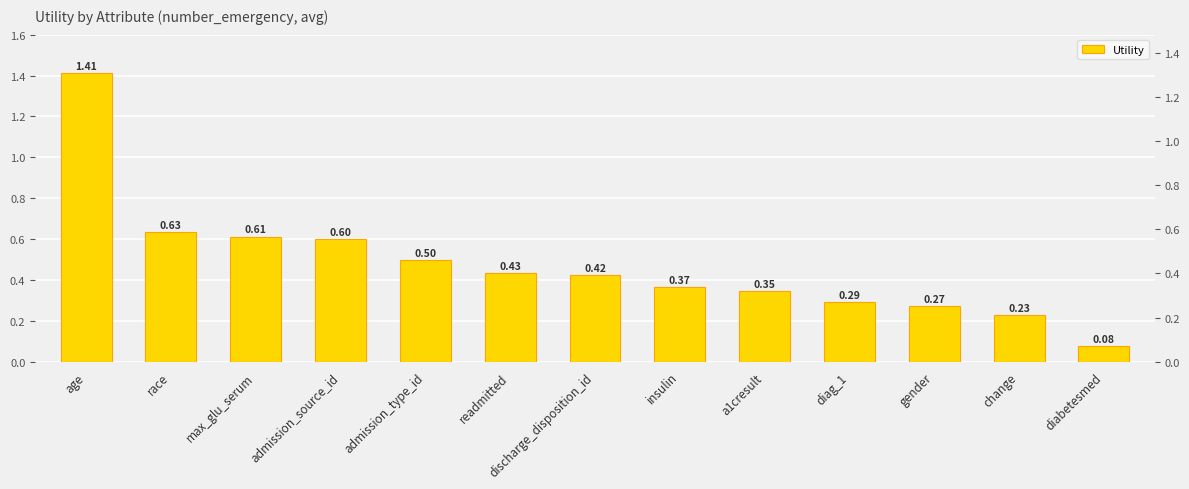

How many categories are shown in the chart?

13